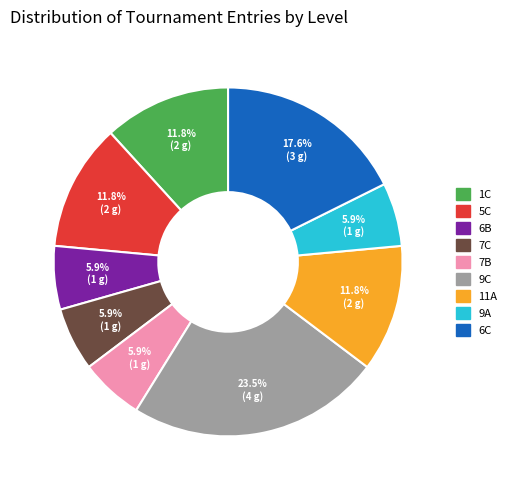

To the nearest percent, what is the difference between the 9C and 7B slice percentages?

18%